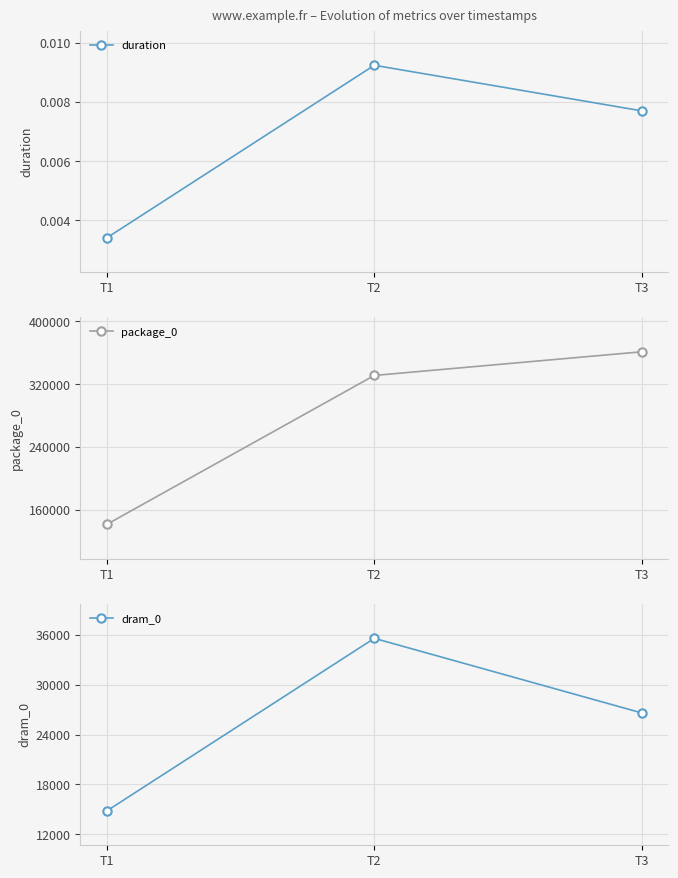

List the series in order of their peak value, lowest first.

duration, dram_0, package_0